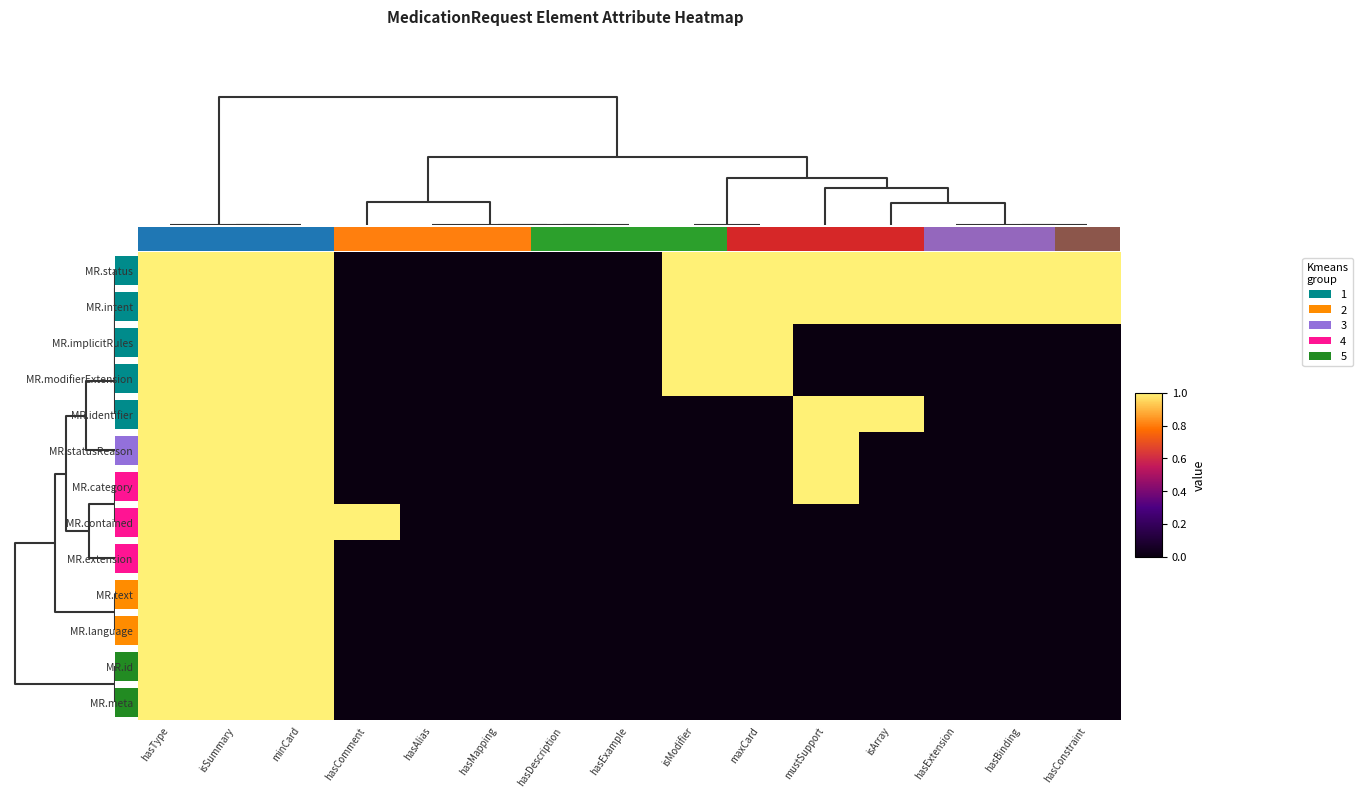

Reading left to right, what are all the values shown in this chart?

MR.status: hasType=1	isSummary=1	minCard=1	hasComment=0	hasAlias=0	hasMapping=0	hasDescription=0	hasExample=0	isModifier=1	maxCard=1	mustSupport=1	isArray=1	hasExtension=1	hasBinding=1	hasConstraint=1
MR.intent: hasType=1	isSummary=1	minCard=1	hasComment=0	hasAlias=0	hasMapping=0	hasDescription=0	hasExample=0	isModifier=1	maxCard=1	mustSupport=1	isArray=1	hasExtension=1	hasBinding=1	hasConstraint=1
MR.implicitRules: hasType=1	isSummary=1	minCard=1	hasComment=0	hasAlias=0	hasMapping=0	hasDescription=0	hasExample=0	isModifier=1	maxCard=1	mustSupport=0	isArray=0	hasExtension=0	hasBinding=0	hasConstraint=0
MR.modifierExtension: hasType=1	isSummary=1	minCard=1	hasComment=0	hasAlias=0	hasMapping=0	hasDescription=0	hasExample=0	isModifier=1	maxCard=1	mustSupport=0	isArray=0	hasExtension=0	hasBinding=0	hasConstraint=0
MR.identifier: hasType=1	isSummary=1	minCard=1	hasComment=0	hasAlias=0	hasMapping=0	hasDescription=0	hasExample=0	isModifier=0	maxCard=0	mustSupport=1	isArray=1	hasExtension=0	hasBinding=0	hasConstraint=0
MR.statusReason: hasType=1	isSummary=1	minCard=1	hasComment=0	hasAlias=0	hasMapping=0	hasDescription=0	hasExample=0	isModifier=0	maxCard=0	mustSupport=1	isArray=0	hasExtension=0	hasBinding=0	hasConstraint=0
MR.category: hasType=1	isSummary=1	minCard=1	hasComment=0	hasAlias=0	hasMapping=0	hasDescription=0	hasExample=0	isModifier=0	maxCard=0	mustSupport=1	isArray=0	hasExtension=0	hasBinding=0	hasConstraint=0
MR.contained: hasType=1	isSummary=1	minCard=1	hasComment=1	hasAlias=0	hasMapping=0	hasDescription=0	hasExample=0	isModifier=0	maxCard=0	mustSupport=0	isArray=0	hasExtension=0	hasBinding=0	hasConstraint=0
MR.extension: hasType=1	isSummary=1	minCard=1	hasComment=0	hasAlias=0	hasMapping=0	hasDescription=0	hasExample=0	isModifier=0	maxCard=0	mustSupport=0	isArray=0	hasExtension=0	hasBinding=0	hasConstraint=0
MR.text: hasType=1	isSummary=1	minCard=1	hasComment=0	hasAlias=0	hasMapping=0	hasDescription=0	hasExample=0	isModifier=0	maxCard=0	mustSupport=0	isArray=0	hasExtension=0	hasBinding=0	hasConstraint=0
MR.language: hasType=1	isSummary=1	minCard=1	hasComment=0	hasAlias=0	hasMapping=0	hasDescription=0	hasExample=0	isModifier=0	maxCard=0	mustSupport=0	isArray=0	hasExtension=0	hasBinding=0	hasConstraint=0
MR.id: hasType=1	isSummary=1	minCard=1	hasComment=0	hasAlias=0	hasMapping=0	hasDescription=0	hasExample=0	isModifier=0	maxCard=0	mustSupport=0	isArray=0	hasExtension=0	hasBinding=0	hasConstraint=0
MR.meta: hasType=1	isSummary=1	minCard=1	hasComment=0	hasAlias=0	hasMapping=0	hasDescription=0	hasExample=0	isModifier=0	maxCard=0	mustSupport=0	isArray=0	hasExtension=0	hasBinding=0	hasConstraint=0